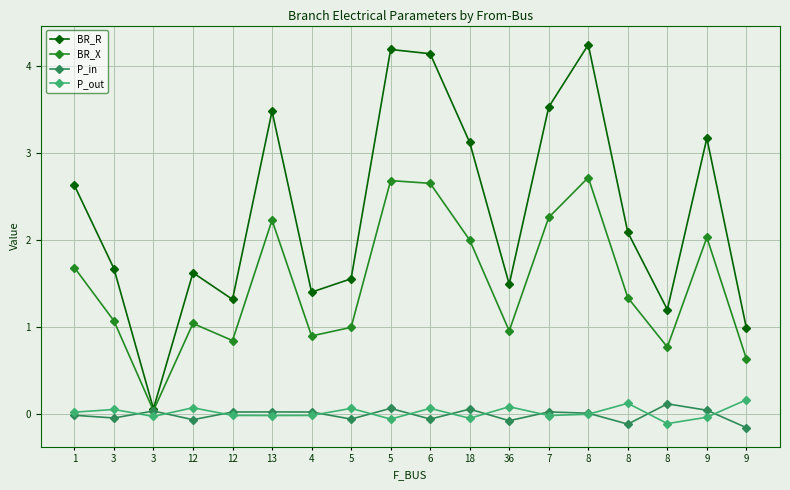

At which category does the chart reach its minimum across all series?

9